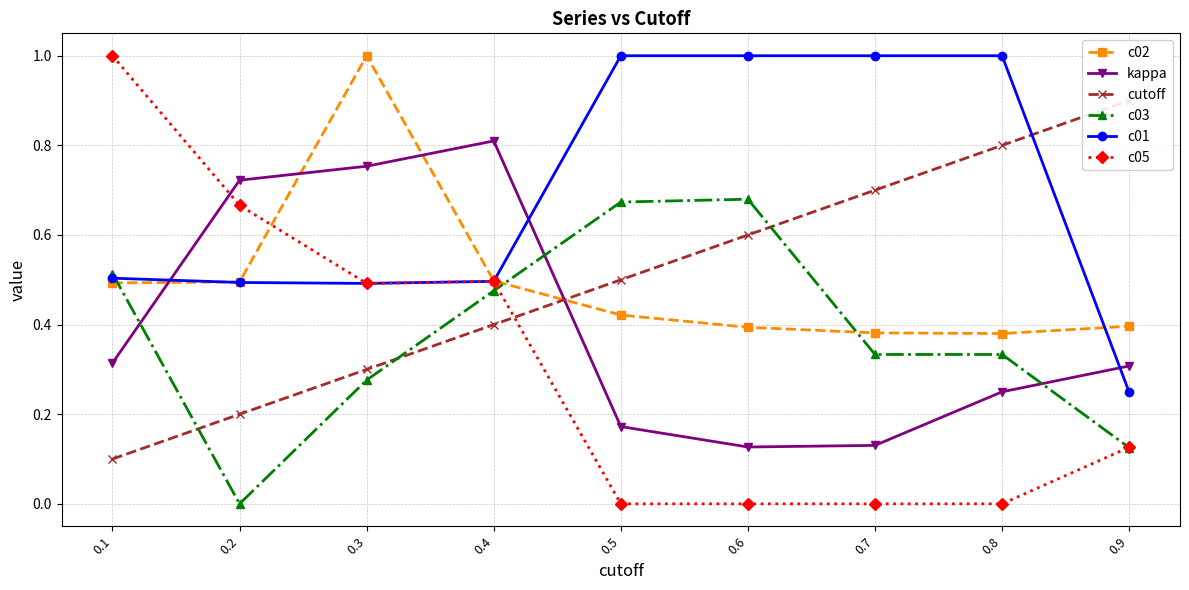

Is it true that c03 equals 0.5 at 0.4?

True